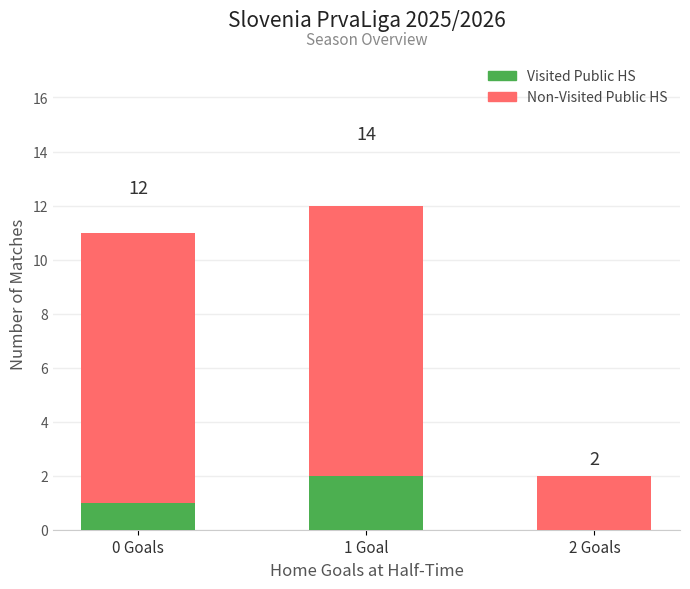

What are all the series names shown in the legend?

Non-Visited Public HS, Visited Public HS